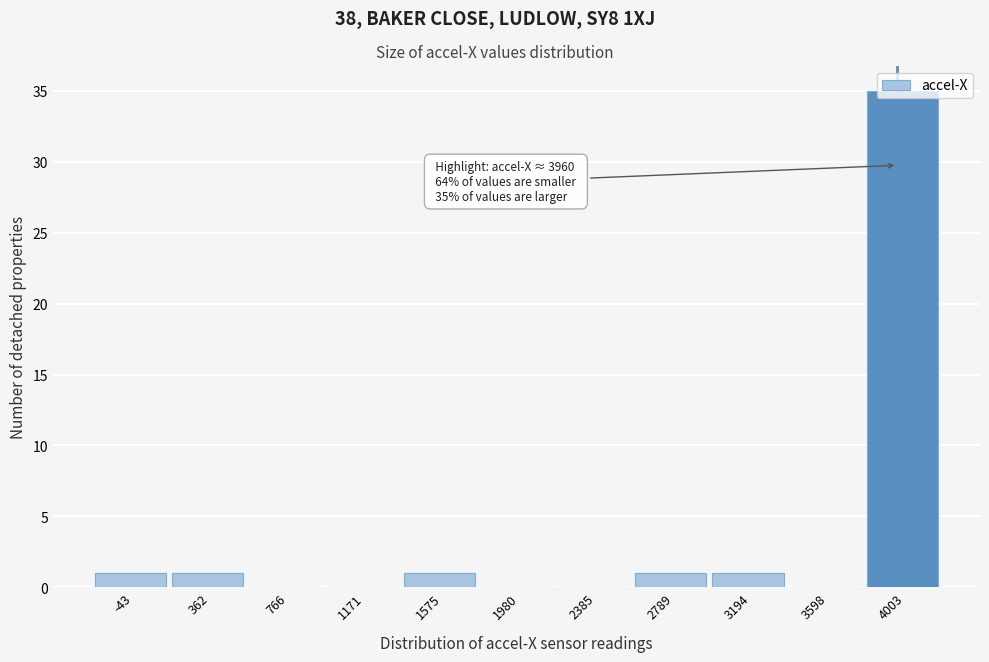

Over which range of the x-axis is the bar tallest?

3800 to 4200